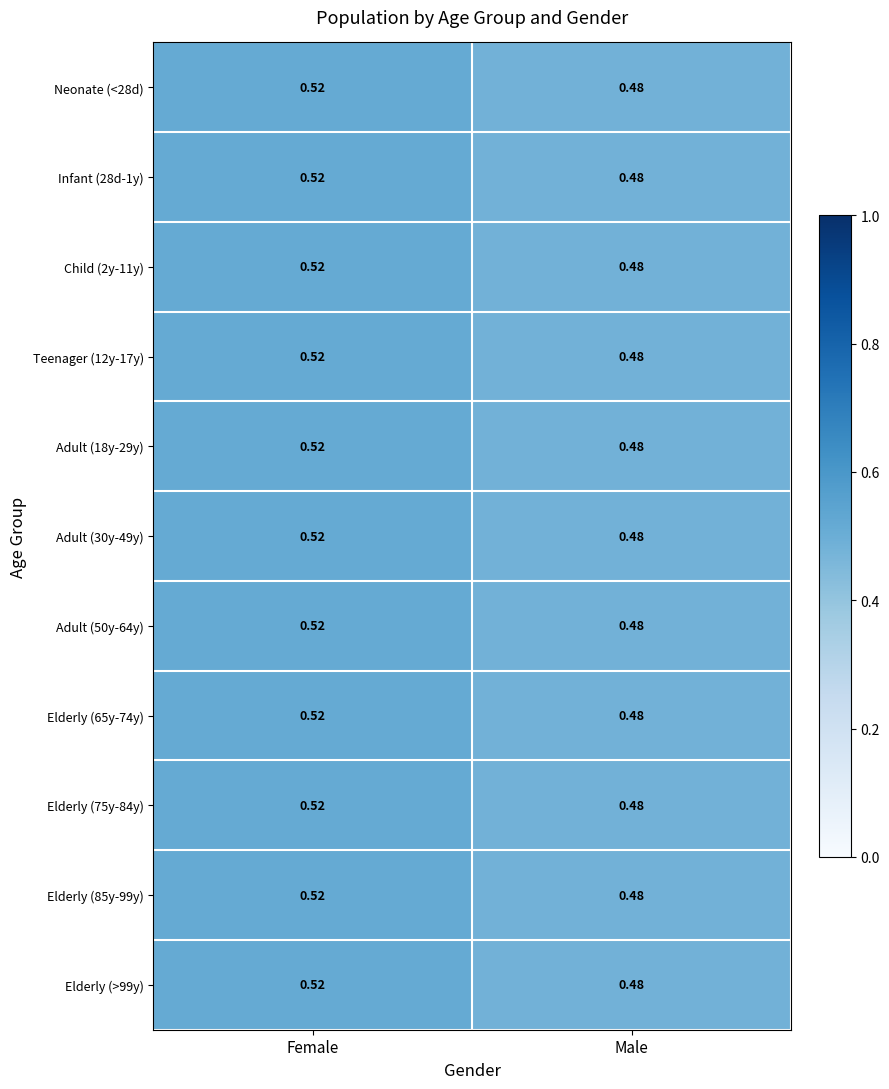

At which category does the chart reach its peak across all series?

Female